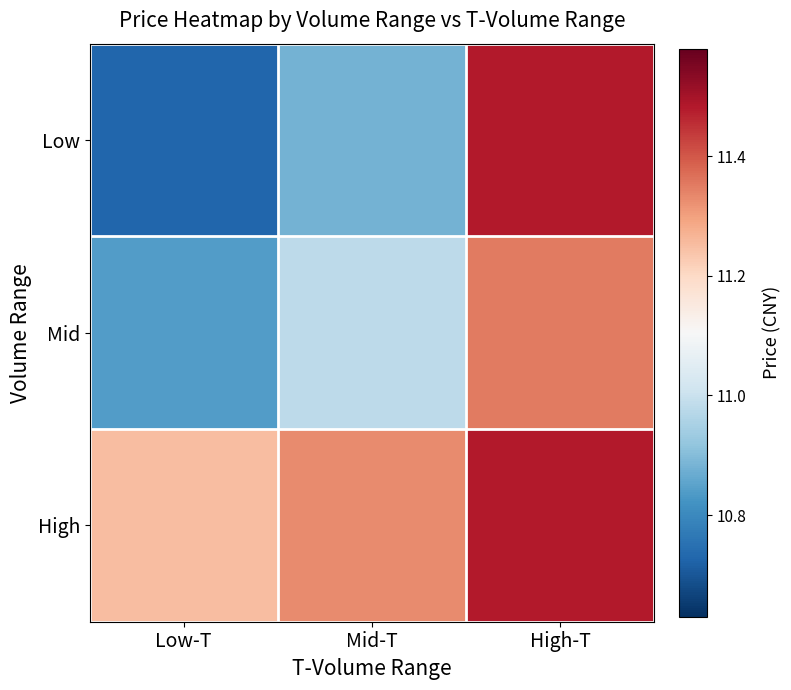

Which series has the largest range (max minus min)?

Low